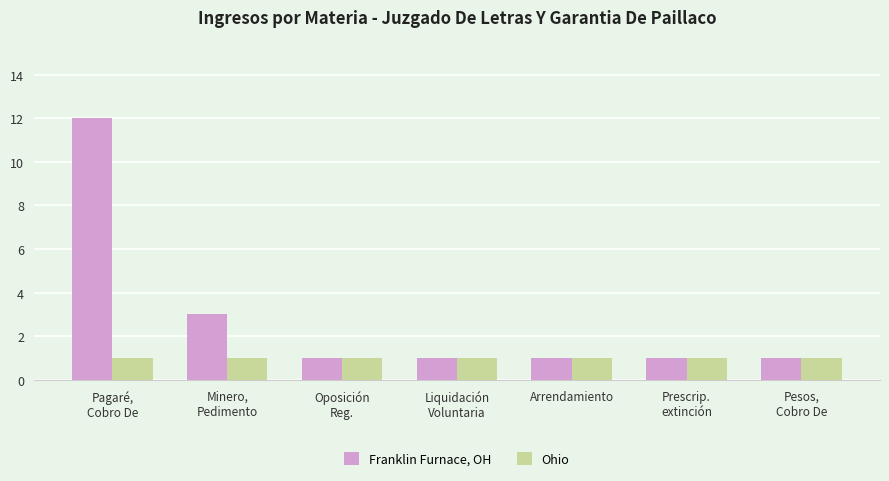

True or false: Franklin Furnace, OH has a value of 1 at Prescrip.
extinción.

True